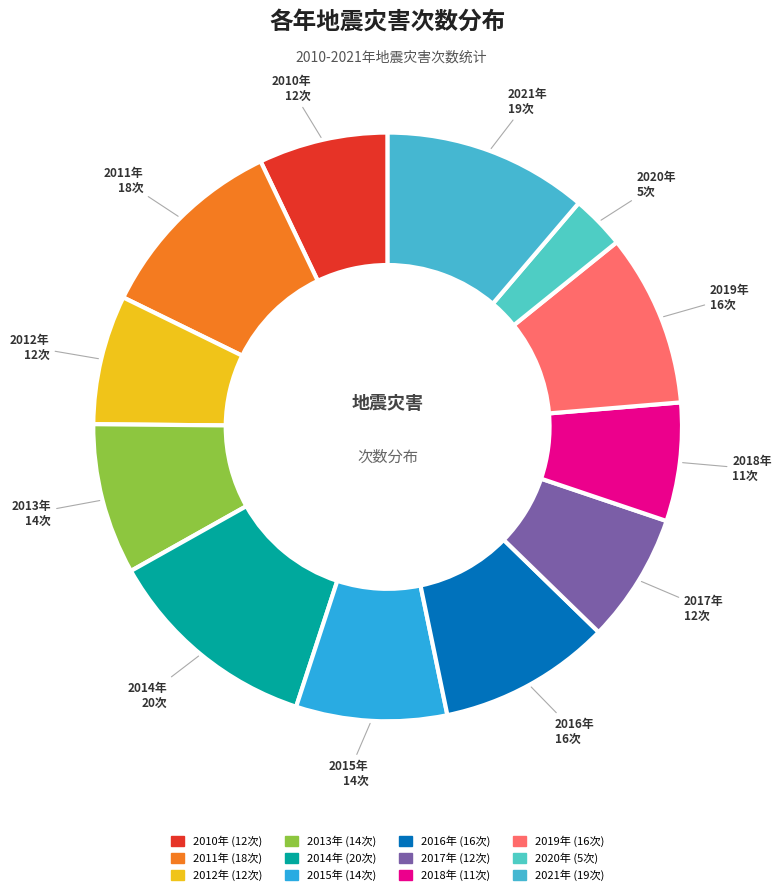

What is the smallest slice in the pie chart?

2020年